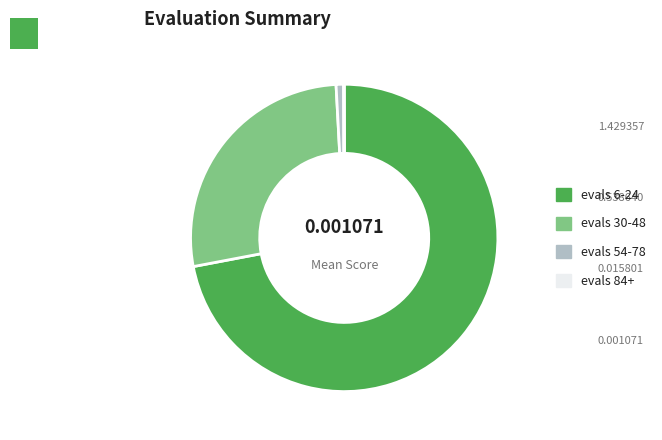

Which category accounts for the majority?

evals 6-24